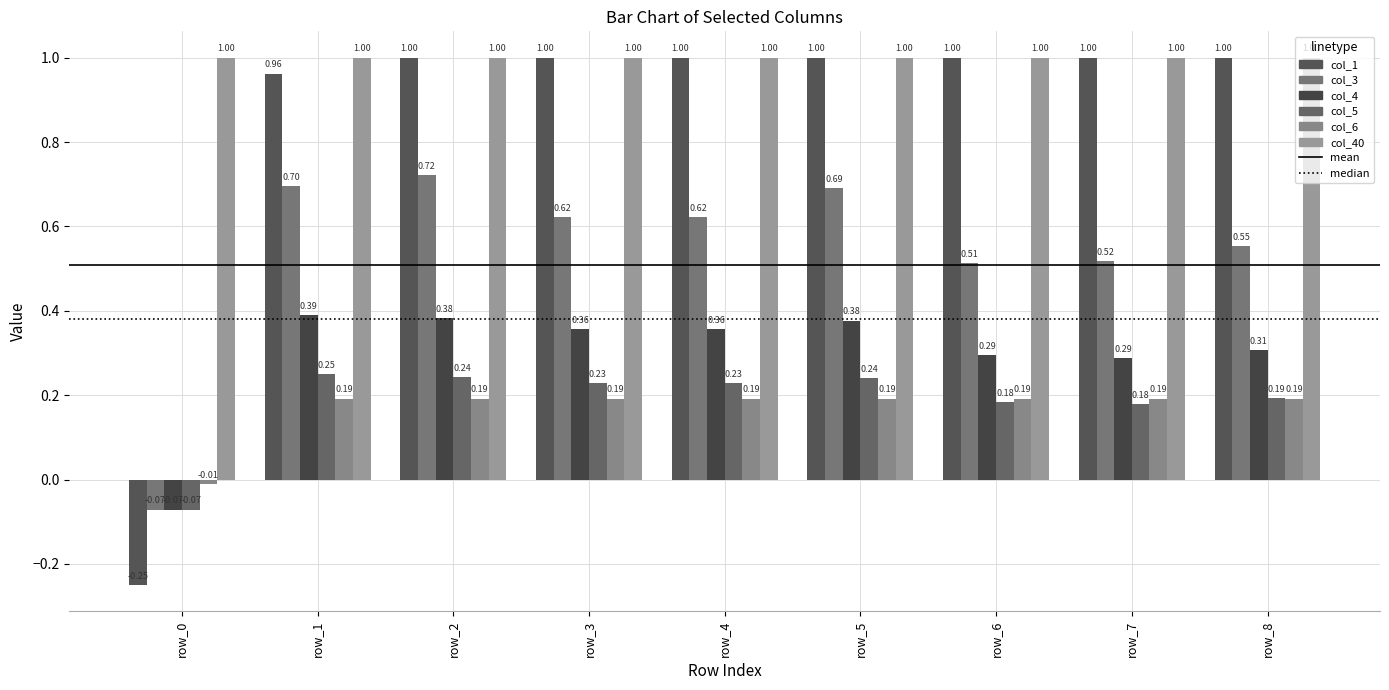

How many col_5 values are between 0 and 1?

8